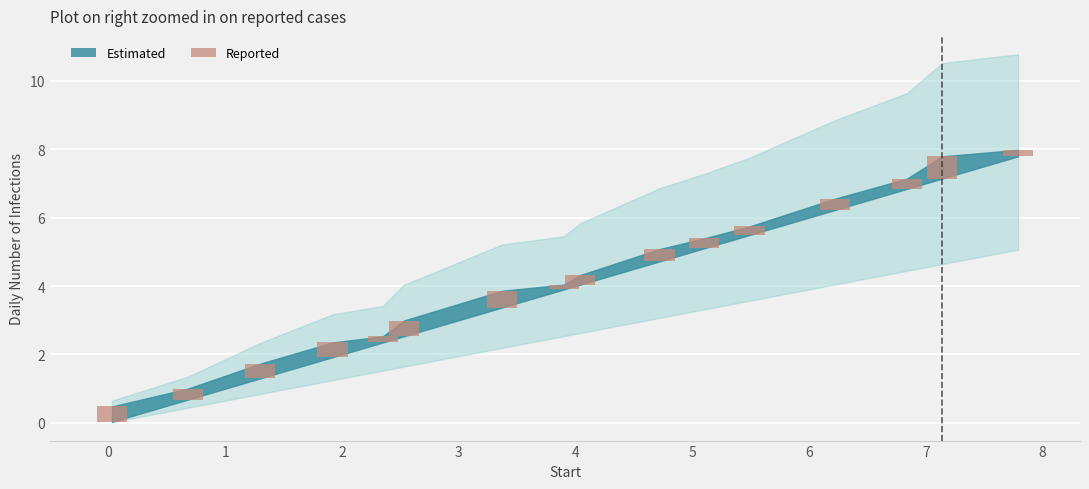

The chart shows a value of 0.1 at 2. True or false?

False